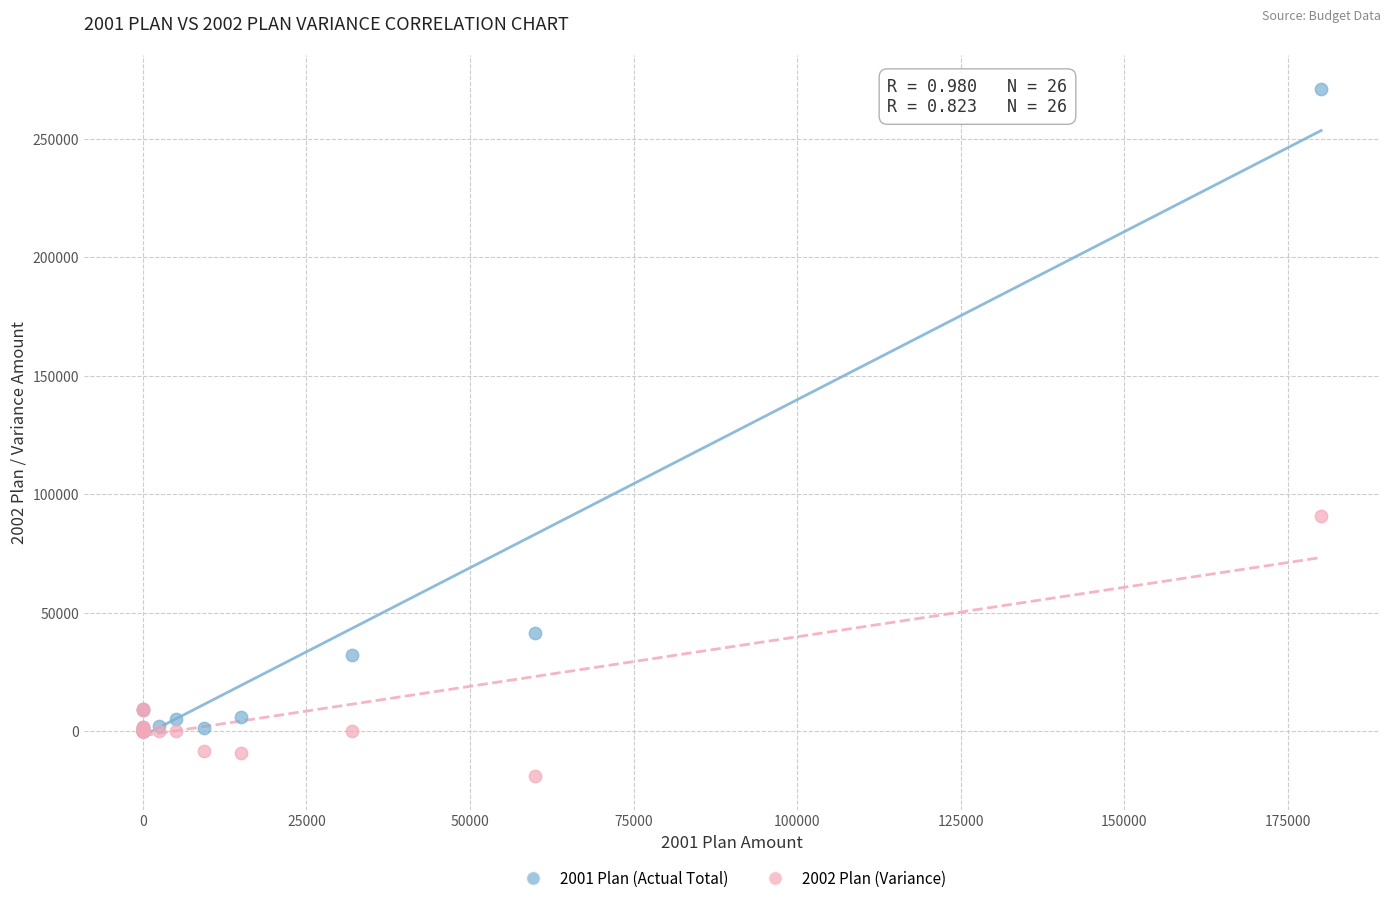

Across all series, what Y value is closest to 126156?

90924.0